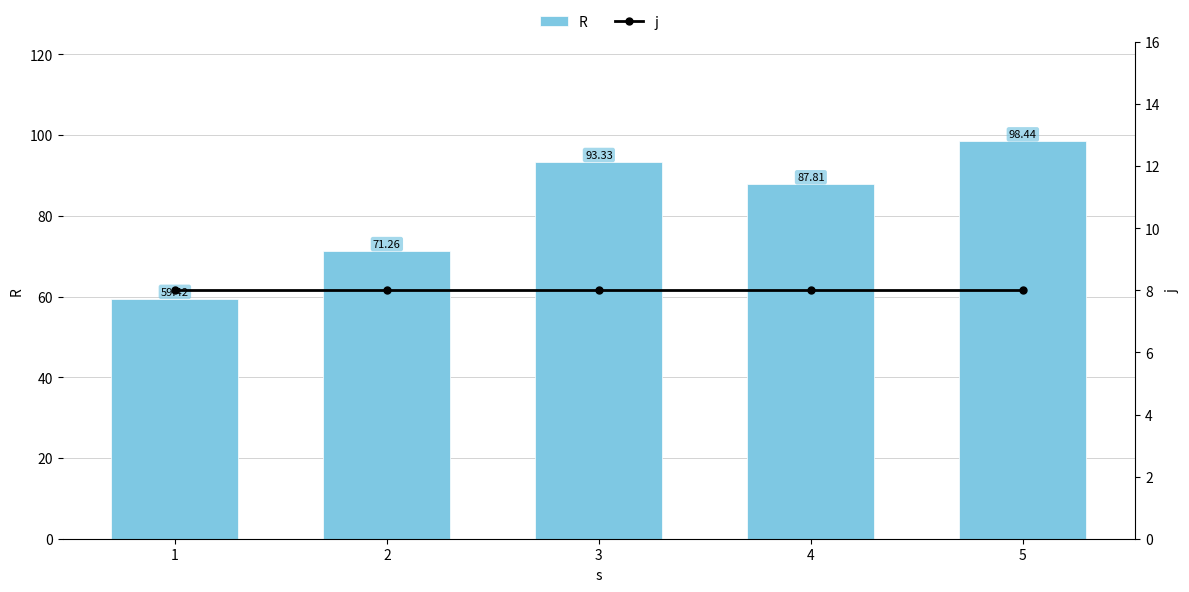

At which label is R closest to 78?

2